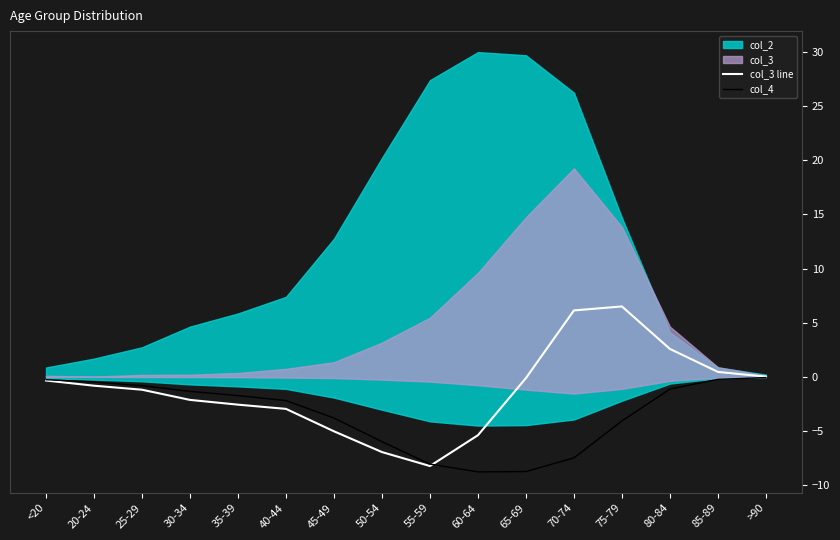

The col_4 series shows -1.8 at 30-34. True or false?

False